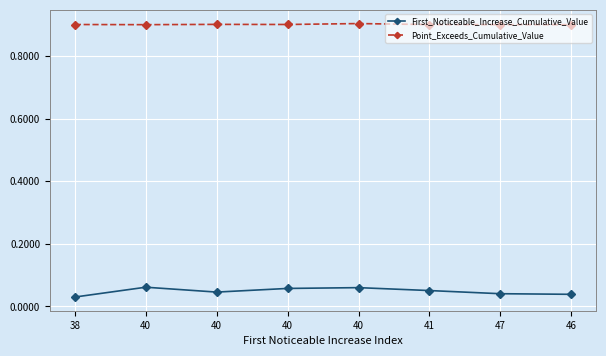

Count the number of categories in the chart.

8